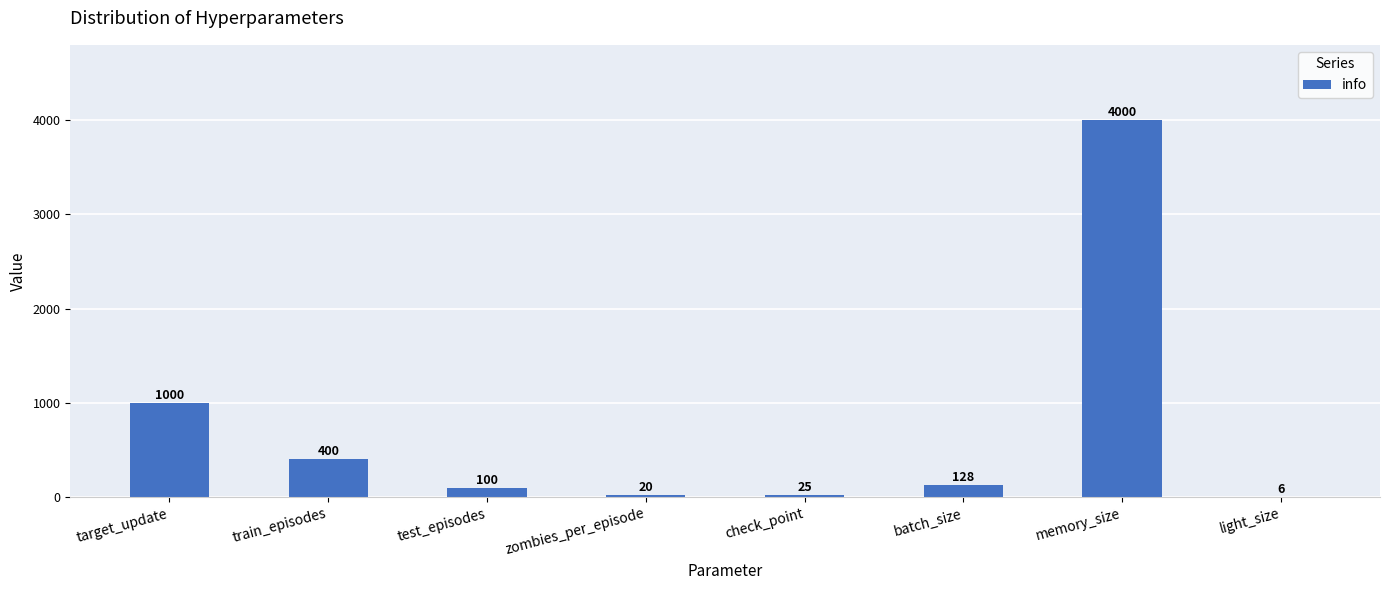

Are the bars grouped side by side (vs. stacked)?

No